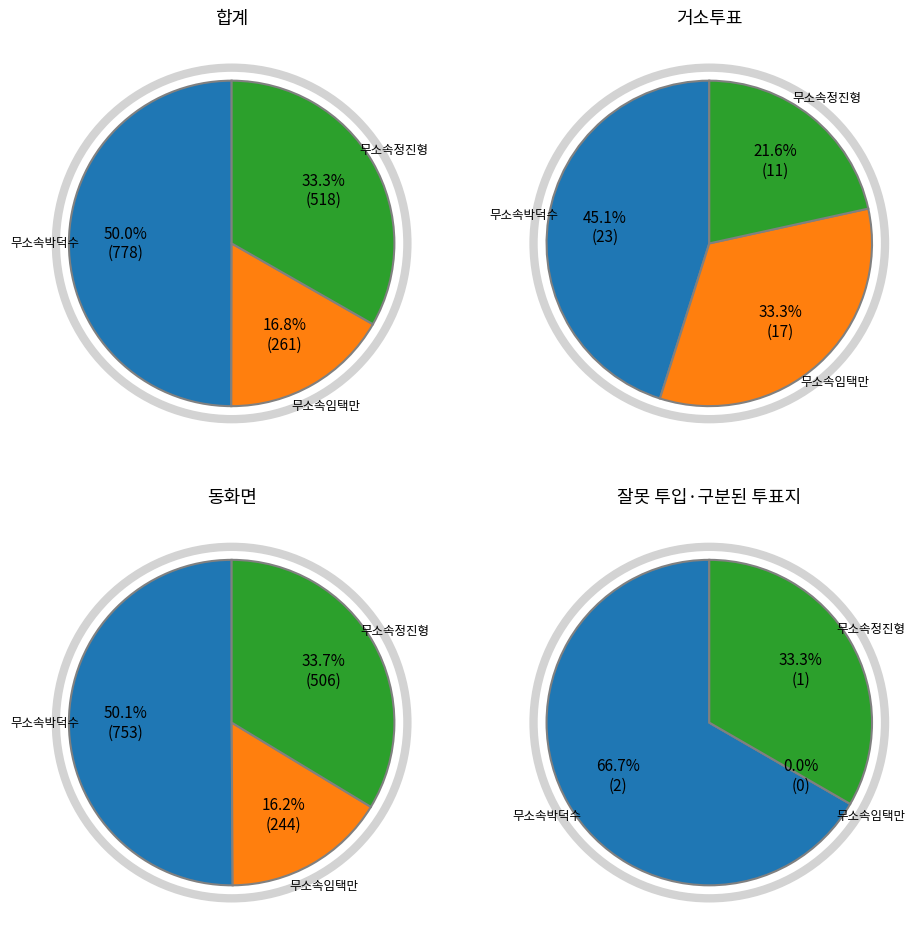

Is it true that 거소투표 is 11% of the pie?

False